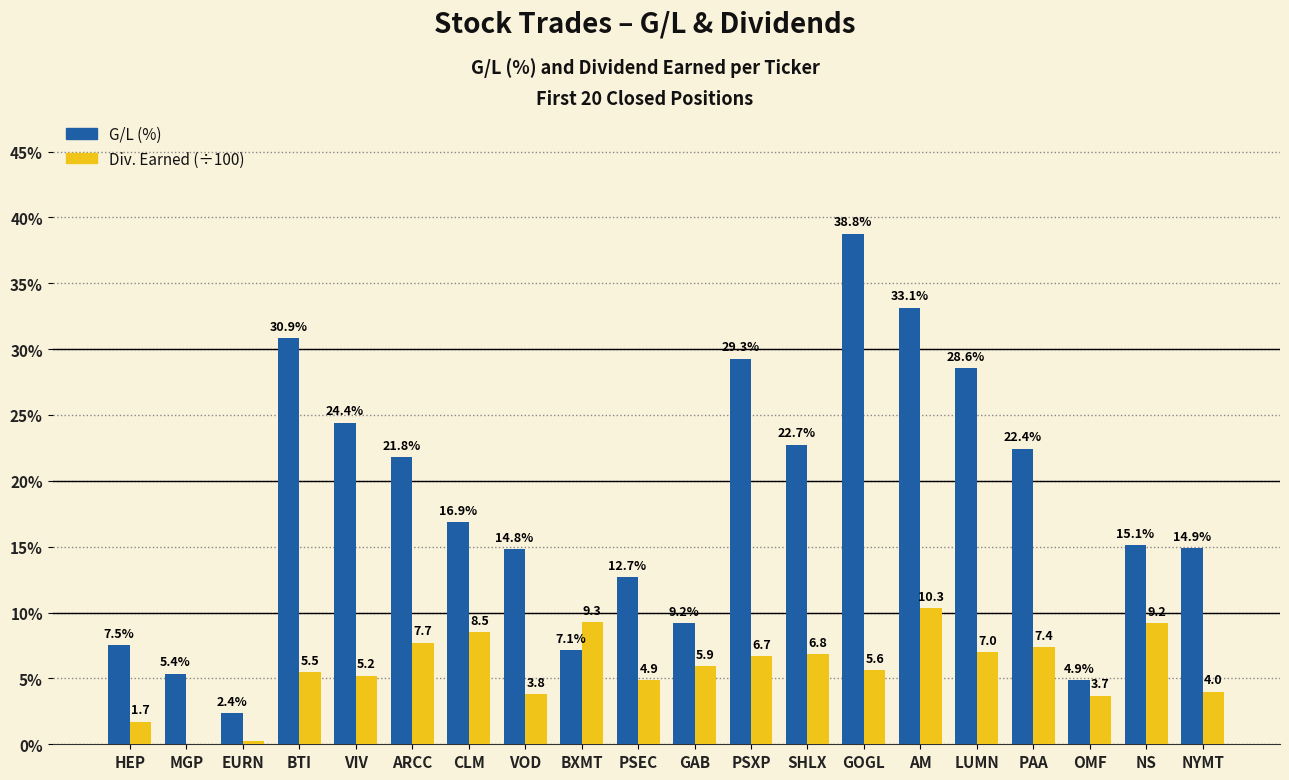

Does the chart contain stacked bars?

No